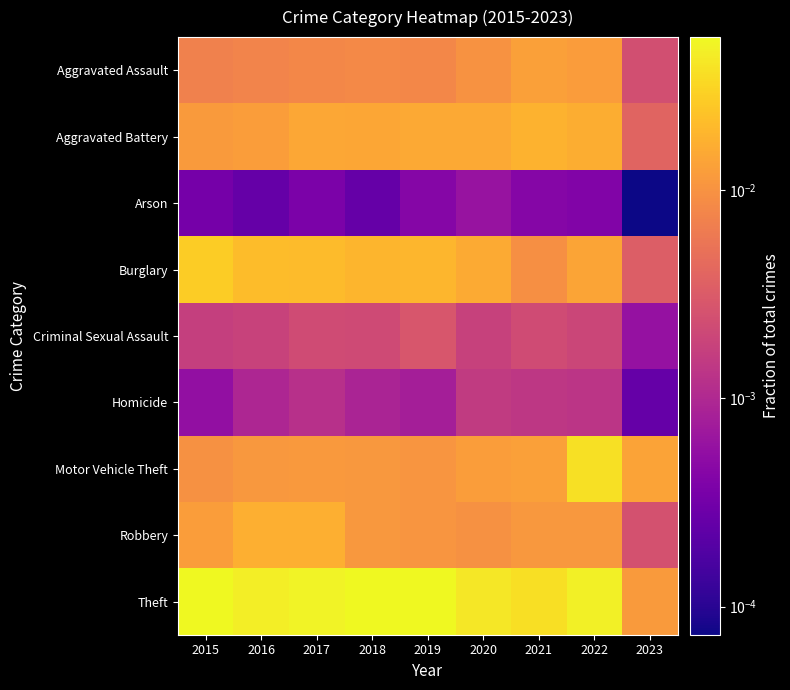

Reading right to left, transcribe all the data shown in this chart.

Aggravated Assault: 2023=0.0	2022=0.0	2021=0.0	2020=0.0	2019=0.0	2018=0.0	2017=0.0	2016=0.0	2015=0.0
Aggravated Battery: 2023=0.0	2022=0.0	2021=0.0	2020=0.0	2019=0.0	2018=0.0	2017=0.0	2016=0.0	2015=0.0
Arson: 2023=0.0	2022=0.0	2021=0.0	2020=0.0	2019=0.0	2018=0.0	2017=0.0	2016=0.0	2015=0.0
Burglary: 2023=0.0	2022=0.0	2021=0.0	2020=0.0	2019=0.0	2018=0.0	2017=0.0	2016=0.0	2015=0.0
Criminal Sexual Assault: 2023=0.0	2022=0.0	2021=0.0	2020=0.0	2019=0.0	2018=0.0	2017=0.0	2016=0.0	2015=0.0
Homicide: 2023=0.0	2022=0.0	2021=0.0	2020=0.0	2019=0.0	2018=0.0	2017=0.0	2016=0.0	2015=0.0
Motor Vehicle Theft: 2023=0.0	2022=0.0	2021=0.0	2020=0.0	2019=0.0	2018=0.0	2017=0.0	2016=0.0	2015=0.0
Robbery: 2023=0.0	2022=0.0	2021=0.0	2020=0.0	2019=0.0	2018=0.0	2017=0.0	2016=0.0	2015=0.0
Theft: 2023=0.0	2022=0.0	2021=0.0	2020=0.0	2019=0.1	2018=0.1	2017=0.0	2016=0.0	2015=0.1